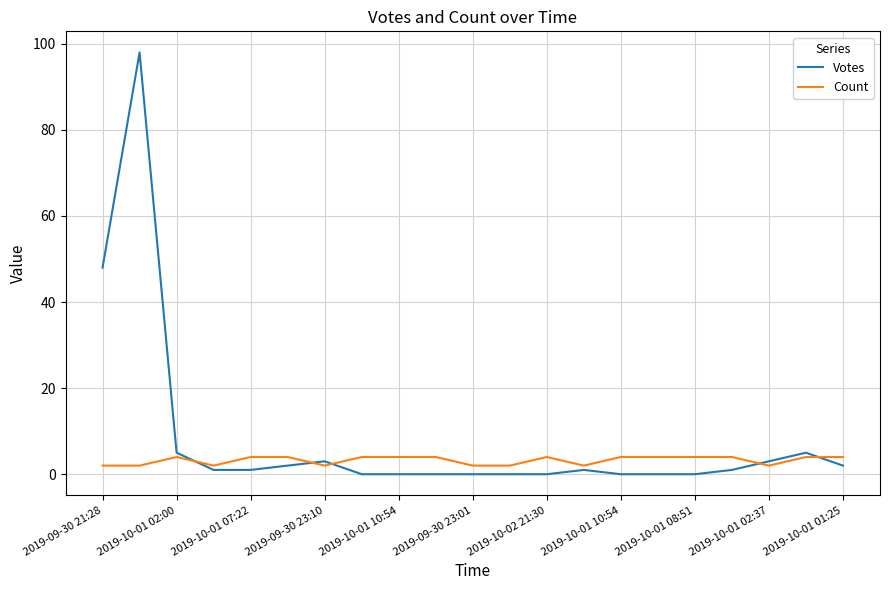

Which series has the widest spread of values?

Votes